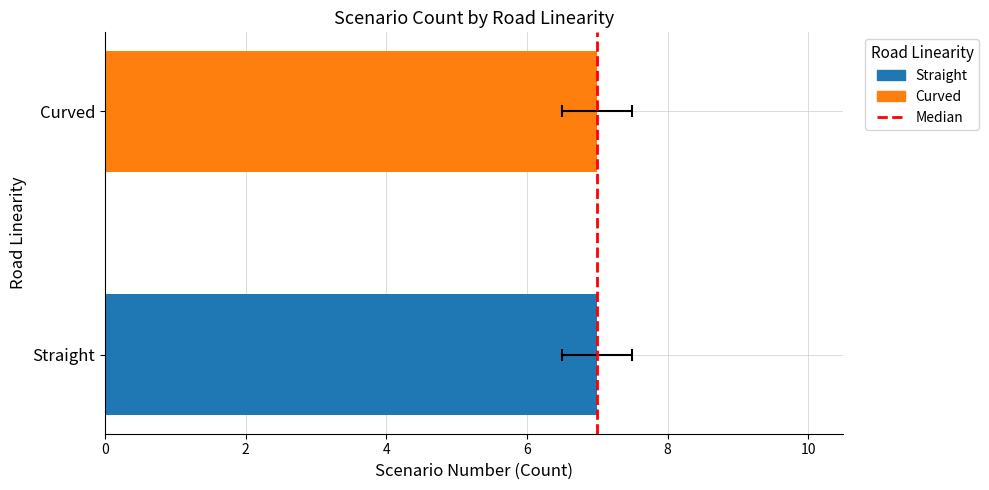

Are the bars horizontal?

Yes